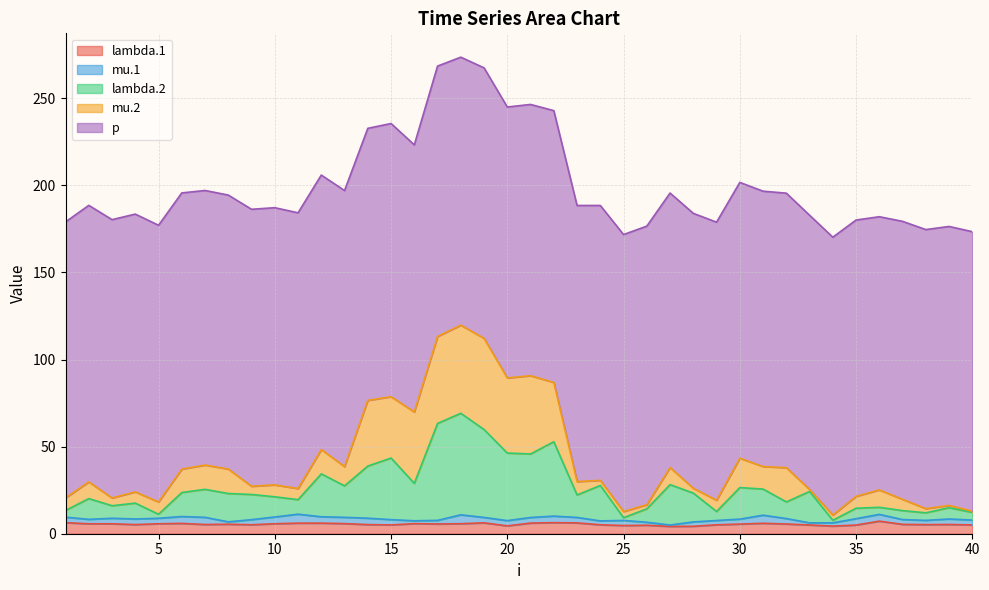

Is it true that lambda.2 equals 11.9 at 3?

False